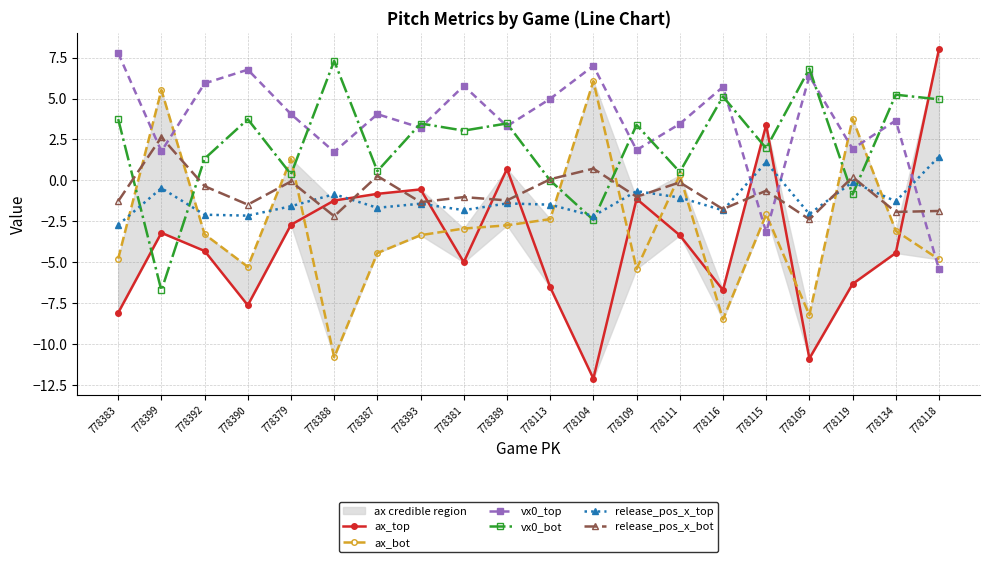

What is the label of the 17th point from the left?

778105